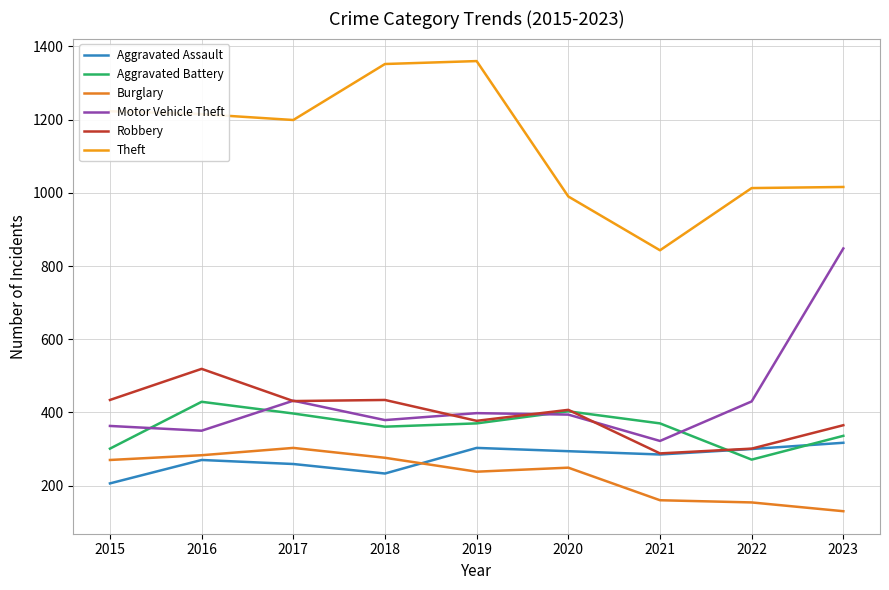

Rank the categories by Aggravated Assault value from highest to lowest.

2023, 2019, 2022, 2020, 2021, 2016, 2017, 2018, 2015